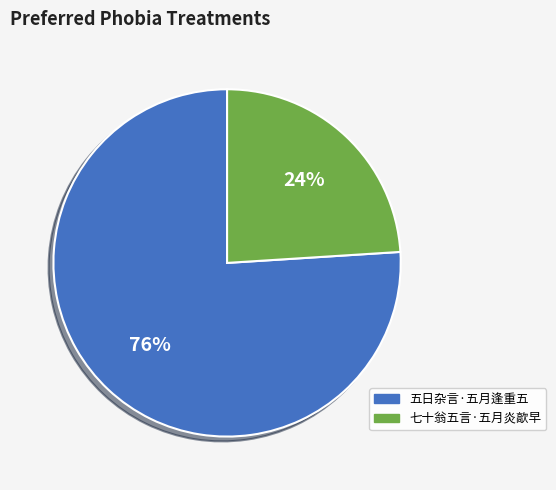

How many segments does this pie chart have?

2